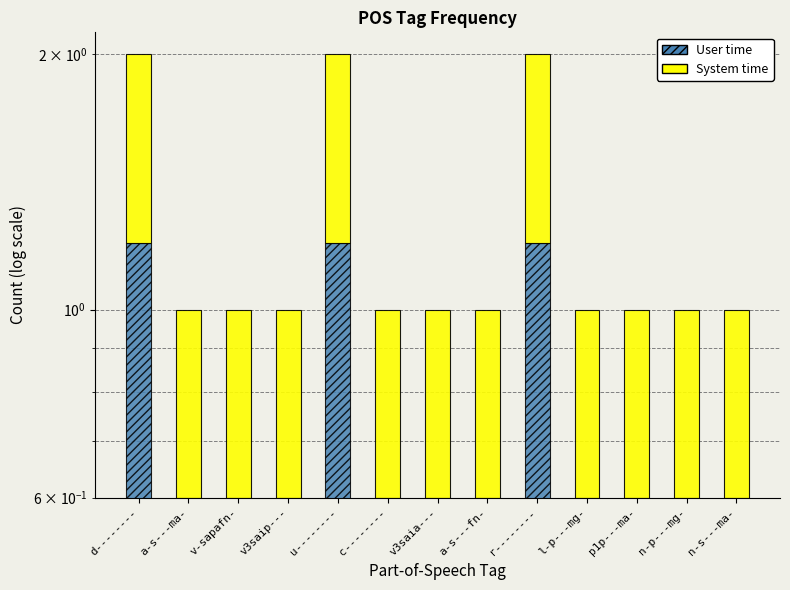

Is it true that System time equals 0.4 at v3saip---?

True